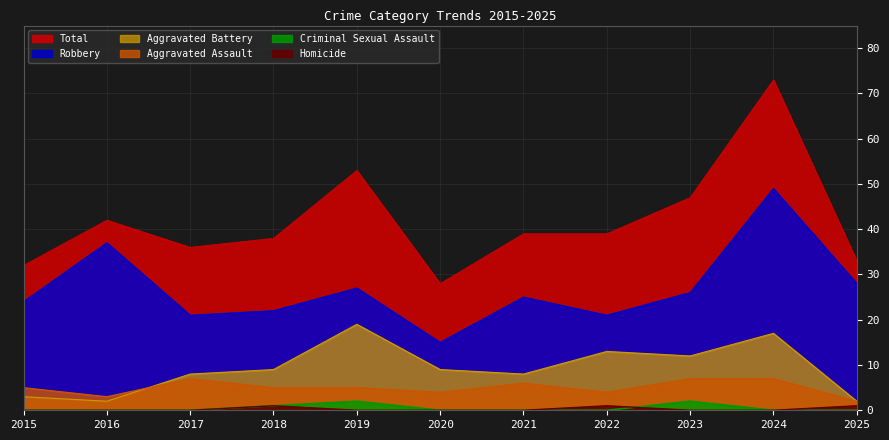

How many lines are shown in the chart?

6